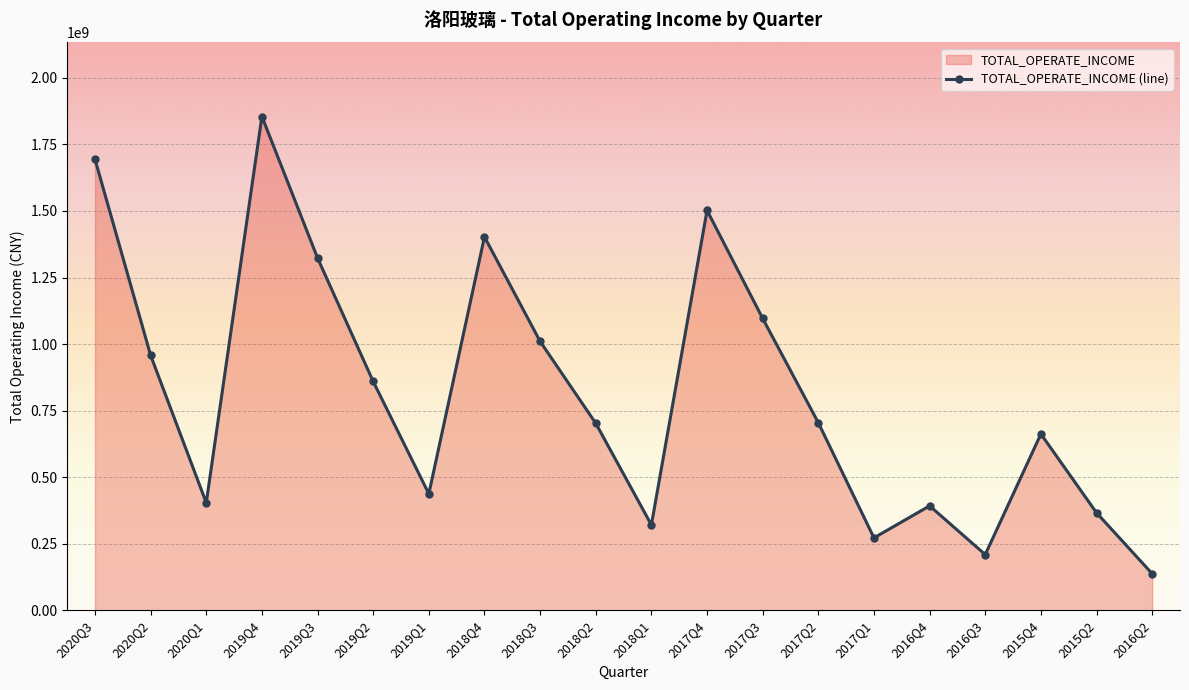

What is the greatest value displayed?

1854842208.1